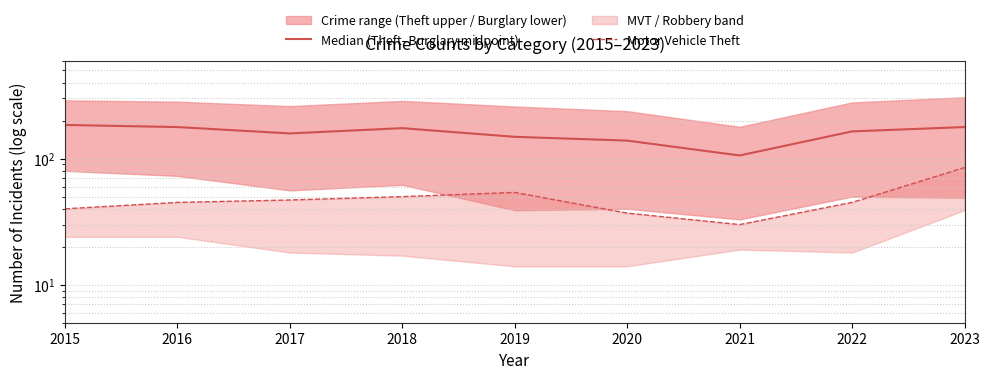

What is the total value across all series at 2023?

263.0